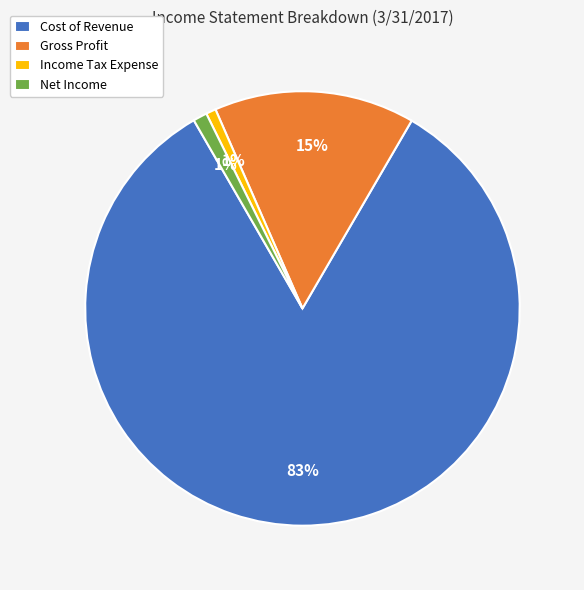

Is there any slice that represents more than half of the pie?

Yes